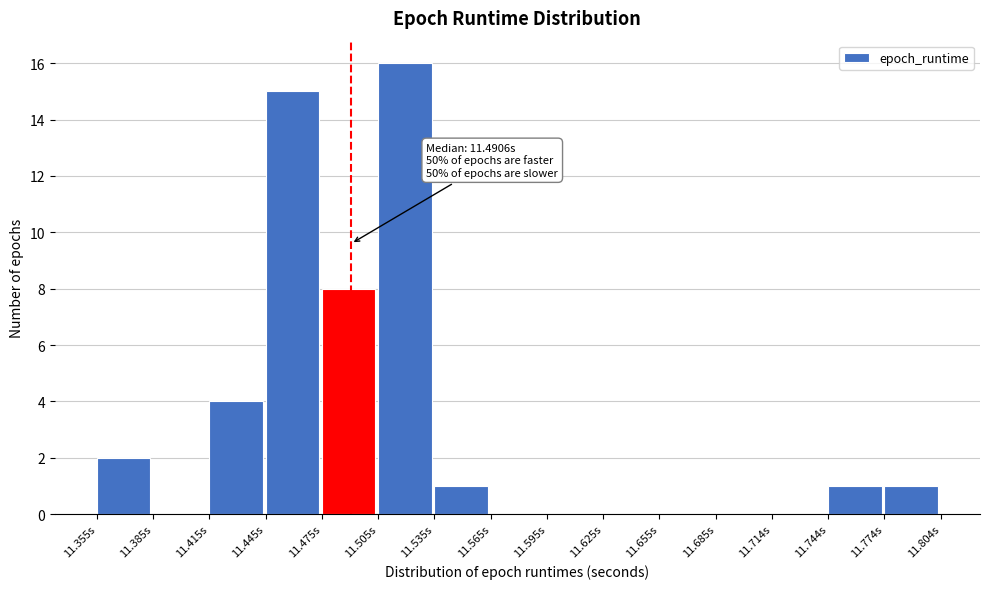

Which range on the x-axis has the tallest bar?

11.505 to 11.535